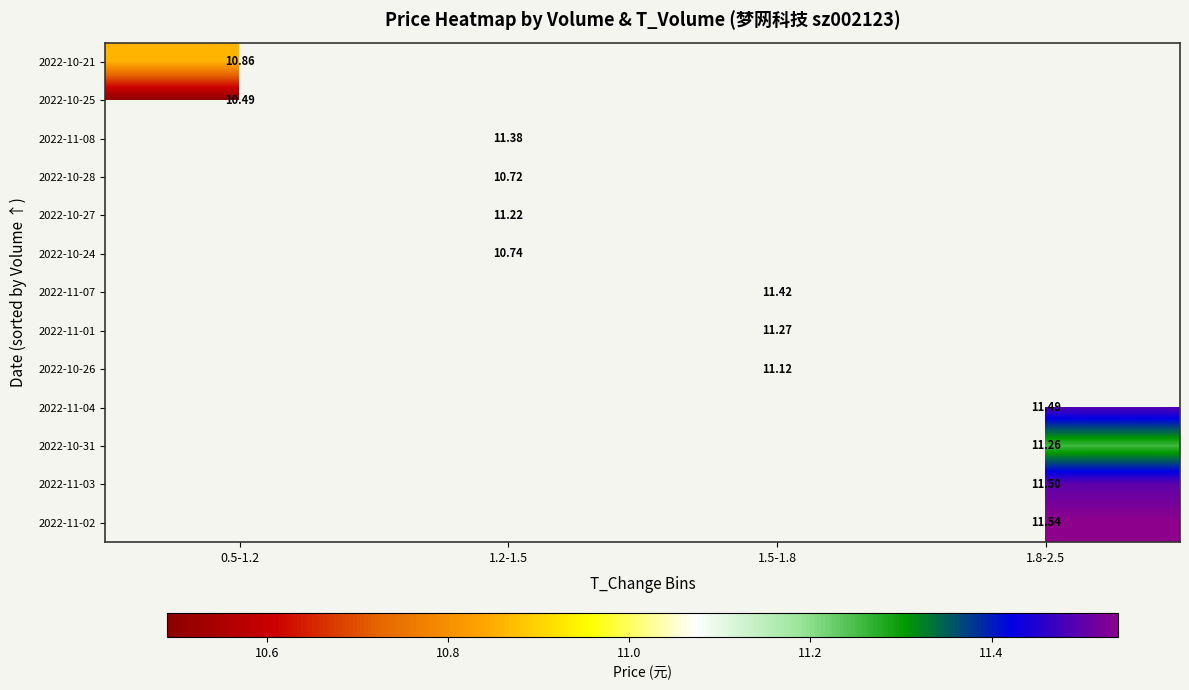

How many categories are shown in the chart?

4